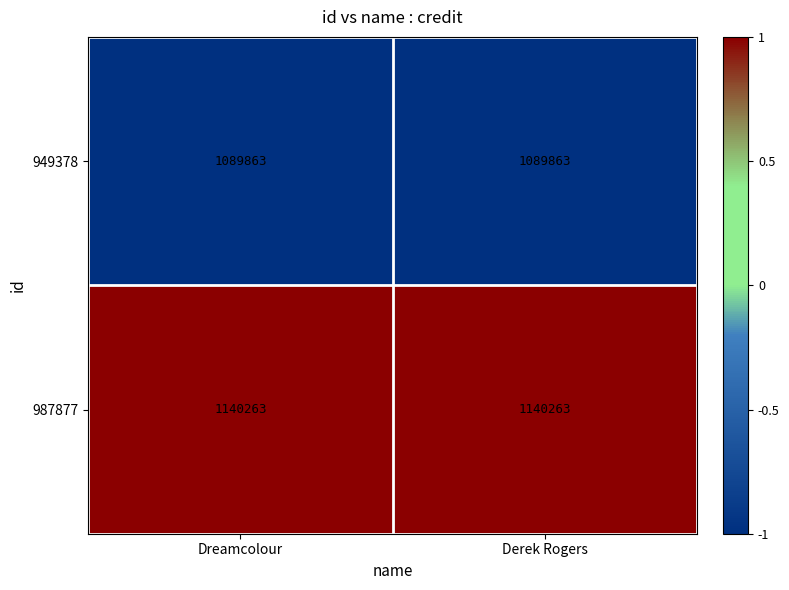

What is the minimum value shown in the chart?

1089863